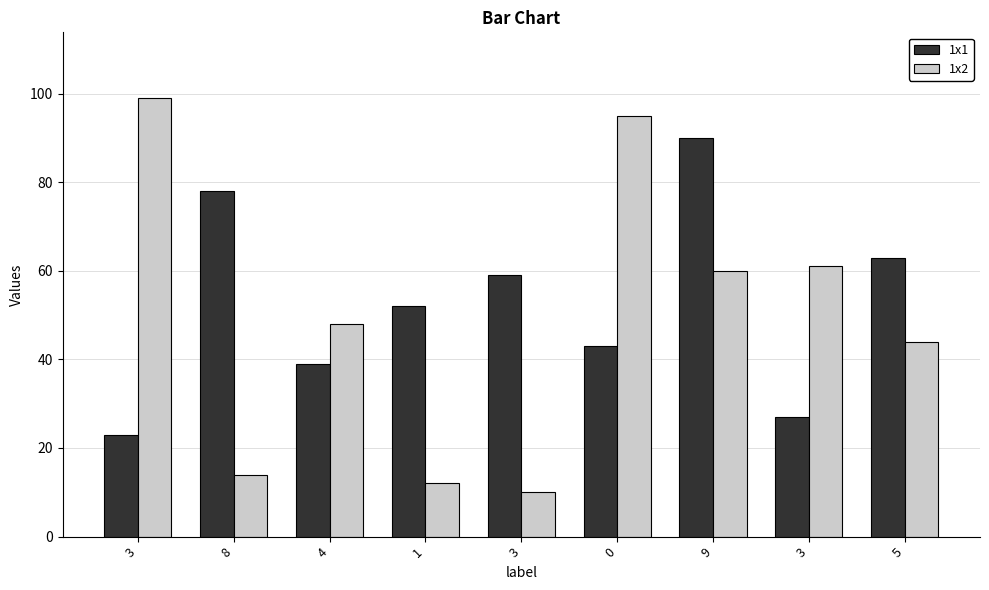

How many bars are there in total?

18